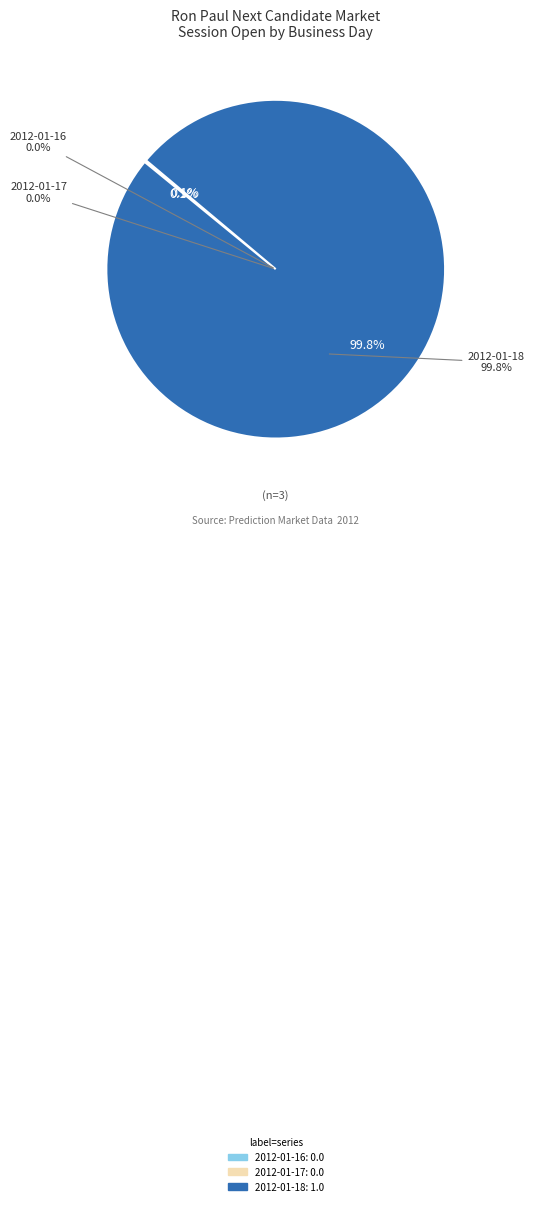

What percentage is the 2012-01-18 slice, to the nearest percent?

100%